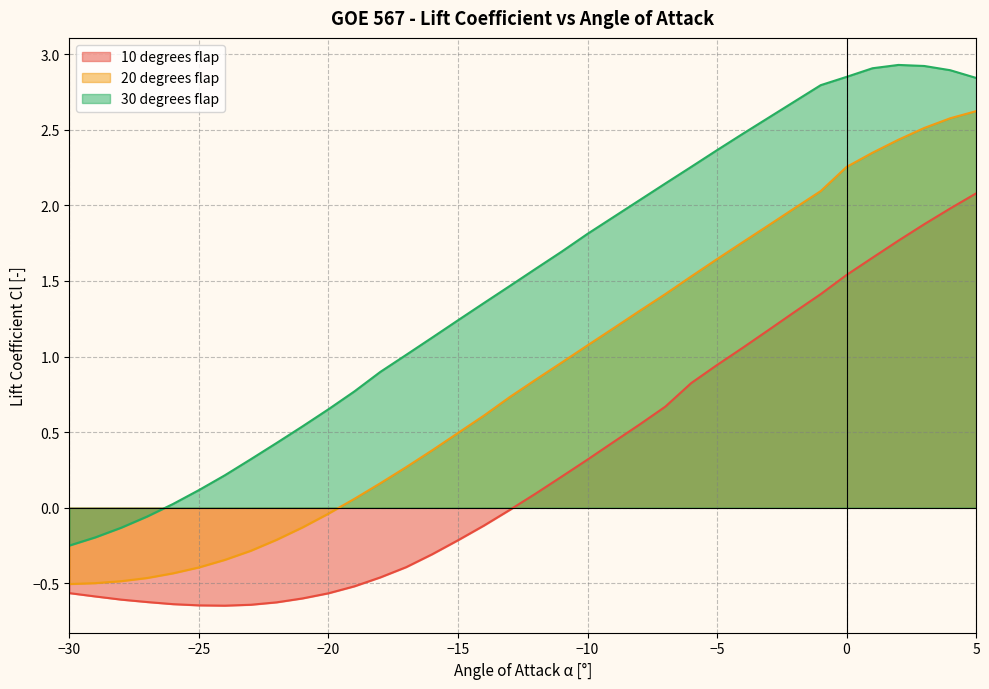

Which has a higher value, -28 or -2?

-2